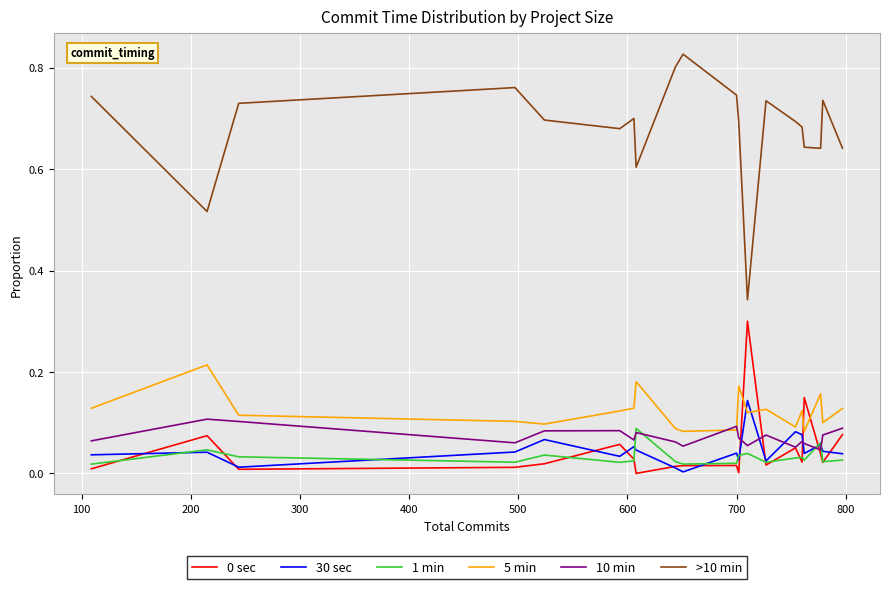

Which series has the largest range (max minus min)?

>10 min